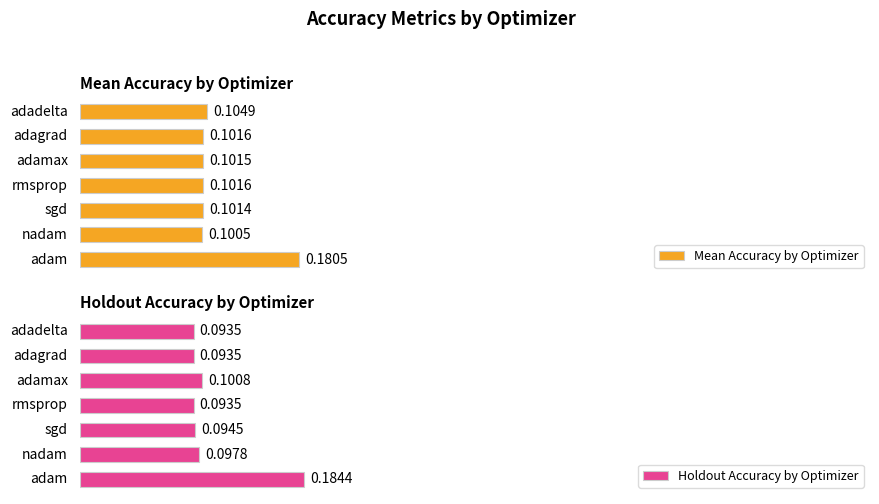

The Holdout Accuracy by Optimizer series shows 0.1 at 2. True or false?

False